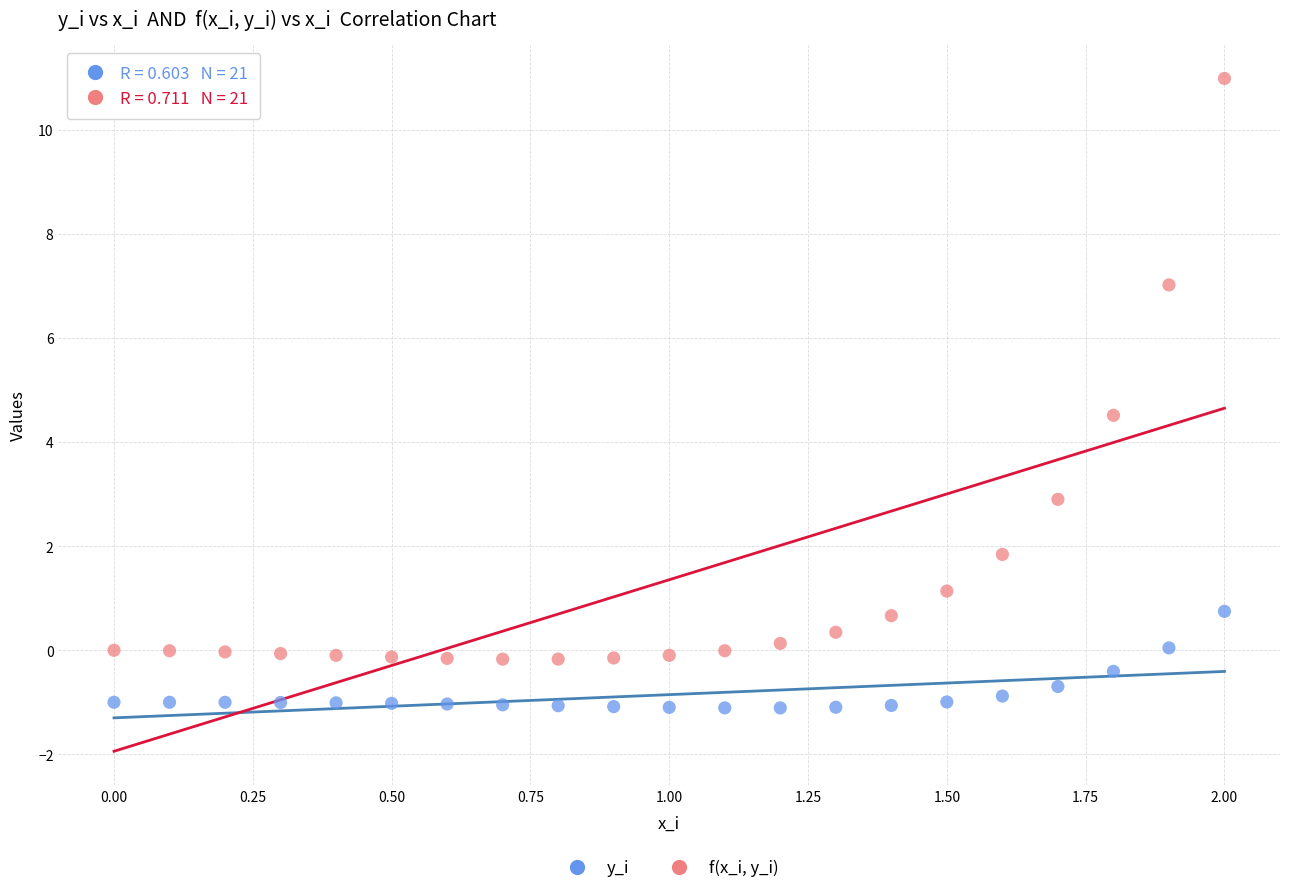

Across all data points, what is the range of X values (max minus min)?

2.0